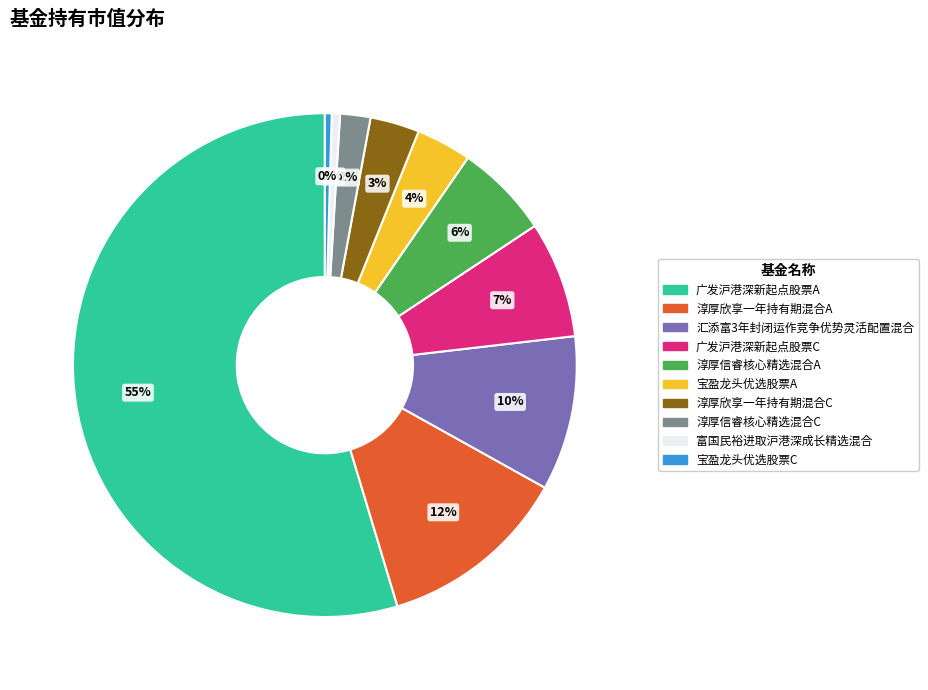

Is it true that 宝盈龙头优选股票A is 4% of the pie?

True